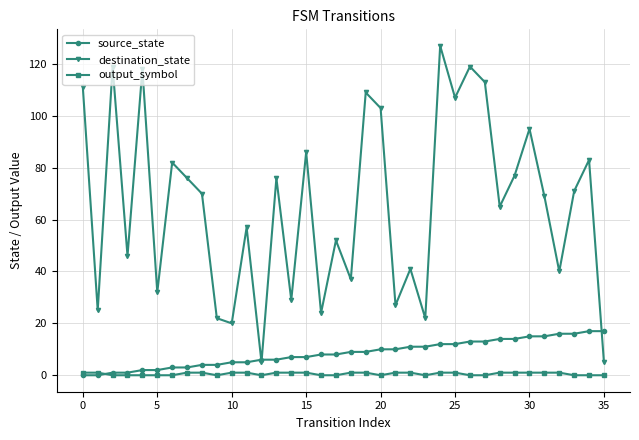

What is the greatest value displayed?

127